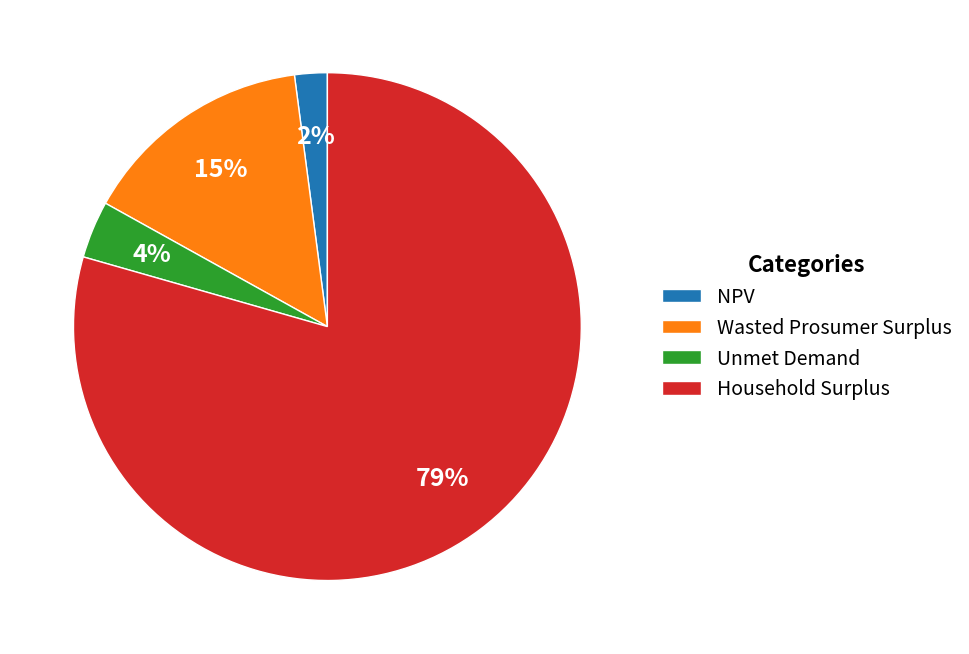

True or false: Household Surplus accounts for 72% of the total.

False